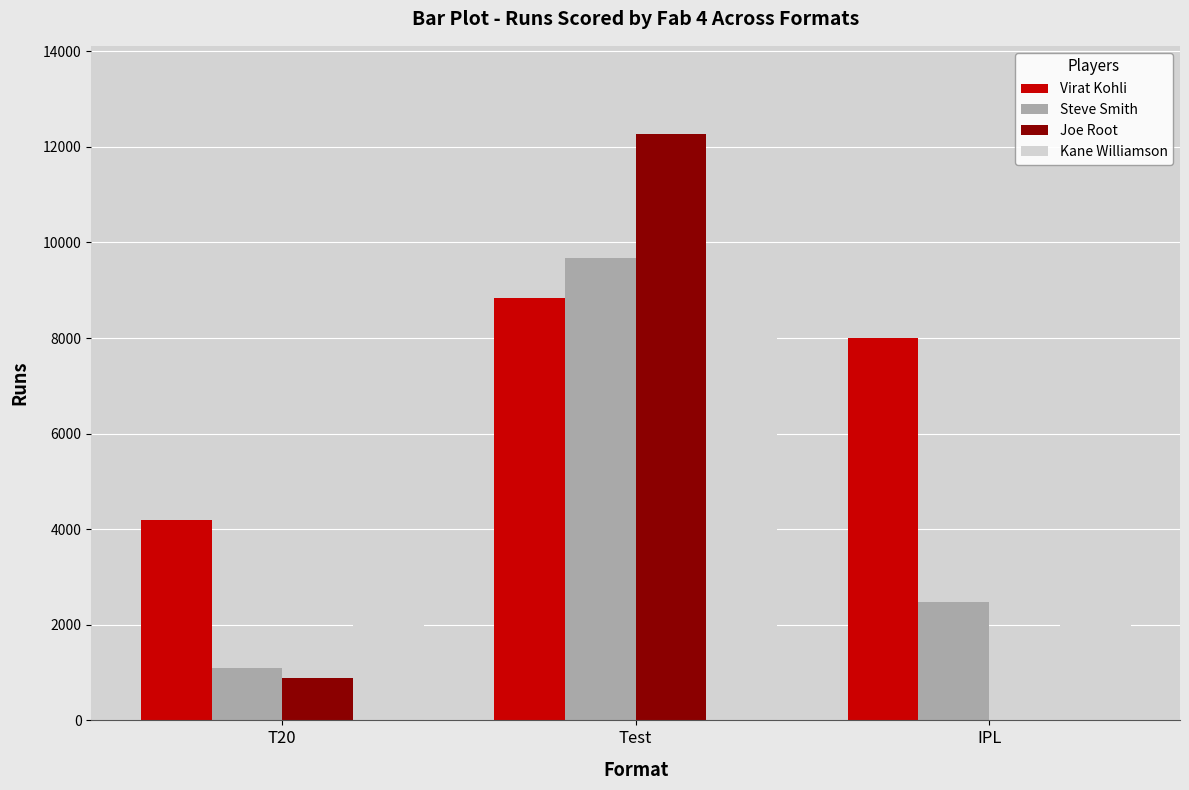

What is the total value across all series at T20?

8750